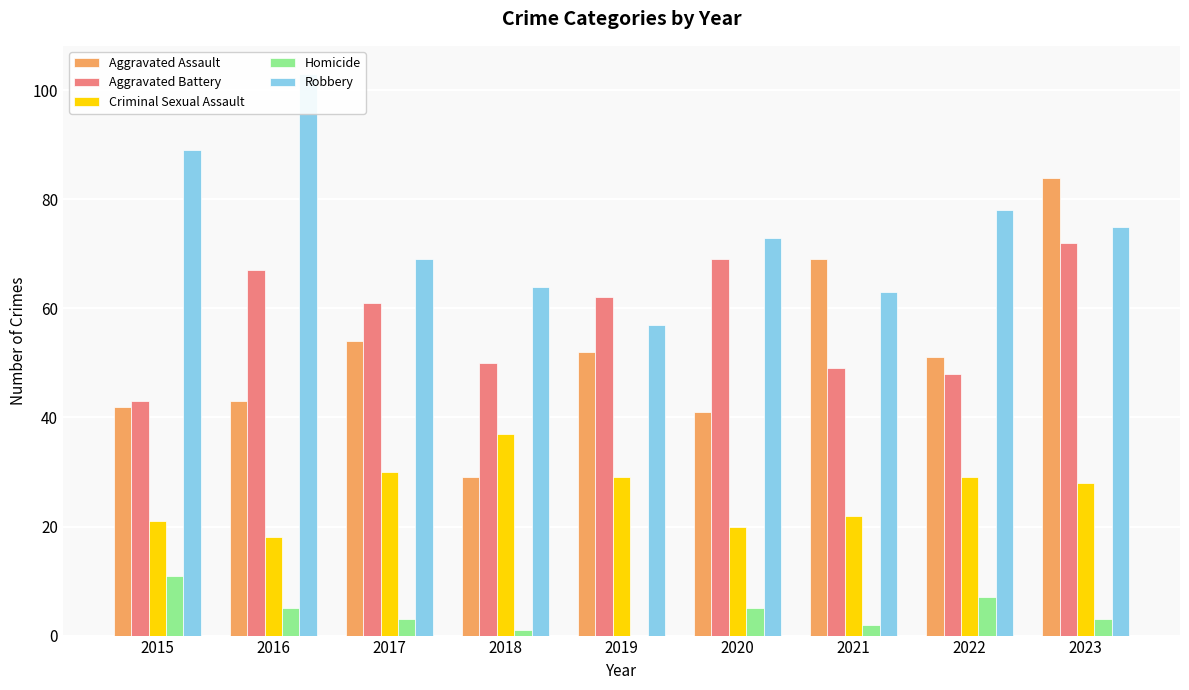

Reading left to right, what are all the values shown in this chart?

Aggravated Assault: 2015=42	2016=43	2017=54	2018=29	2019=52	2020=41	2021=69	2022=51	2023=84
Aggravated Battery: 2015=43	2016=67	2017=61	2018=50	2019=62	2020=69	2021=49	2022=48	2023=72
Criminal Sexual Assault: 2015=21	2016=18	2017=30	2018=37	2019=29	2020=20	2021=22	2022=29	2023=28
Homicide: 2015=11	2016=5	2017=3	2018=1	2019=0	2020=5	2021=2	2022=7	2023=3
Robbery: 2015=89	2016=103	2017=69	2018=64	2019=57	2020=73	2021=63	2022=78	2023=75